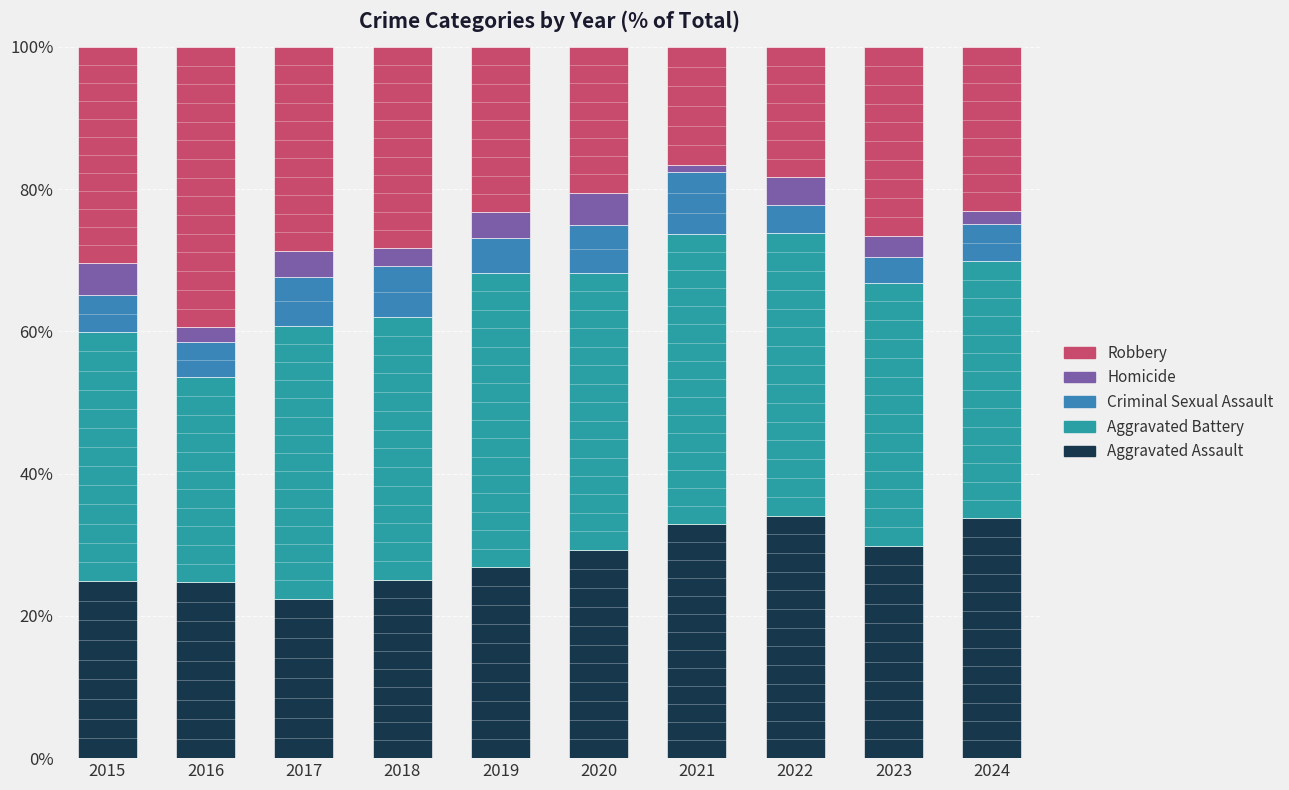

What is the sum of all Criminal Sexual Assault values?

57.1